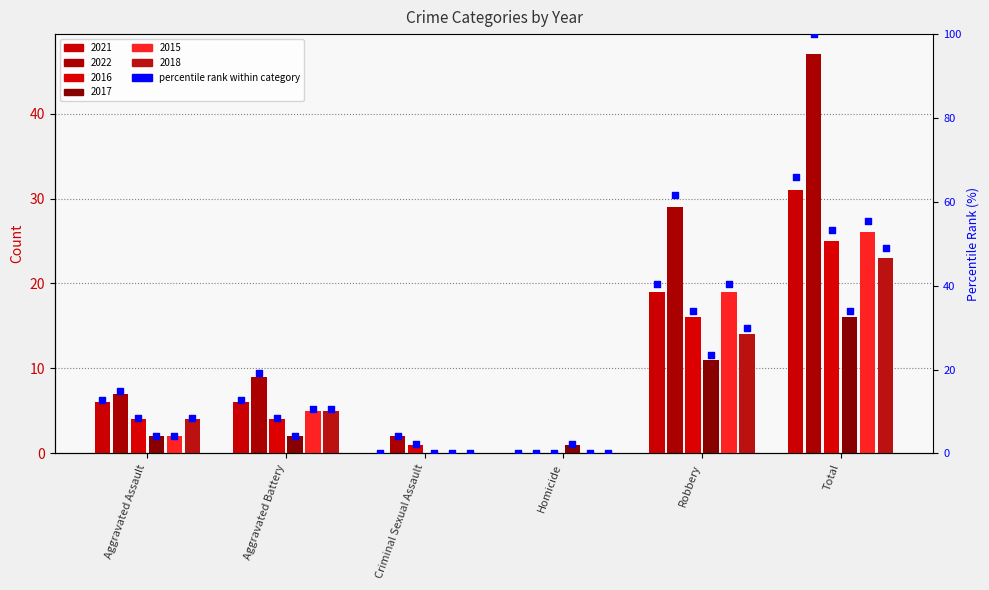

At how many categories does at least one series exceed 24?

2